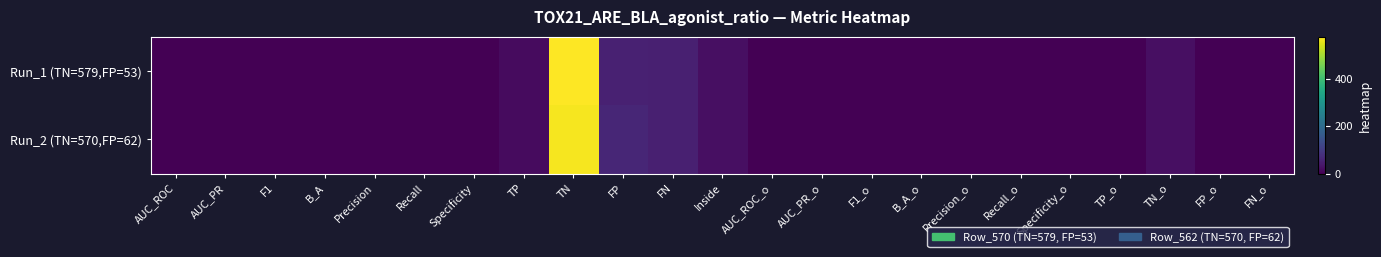

Count the number of categories in the chart.

23